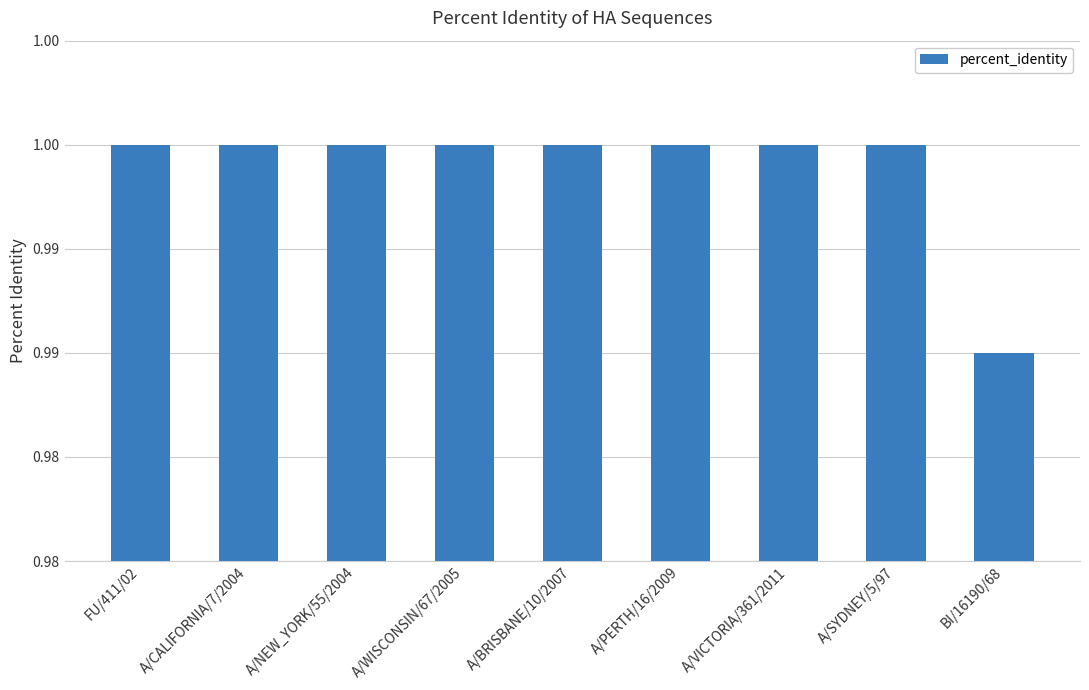

What is the average value?

1.0